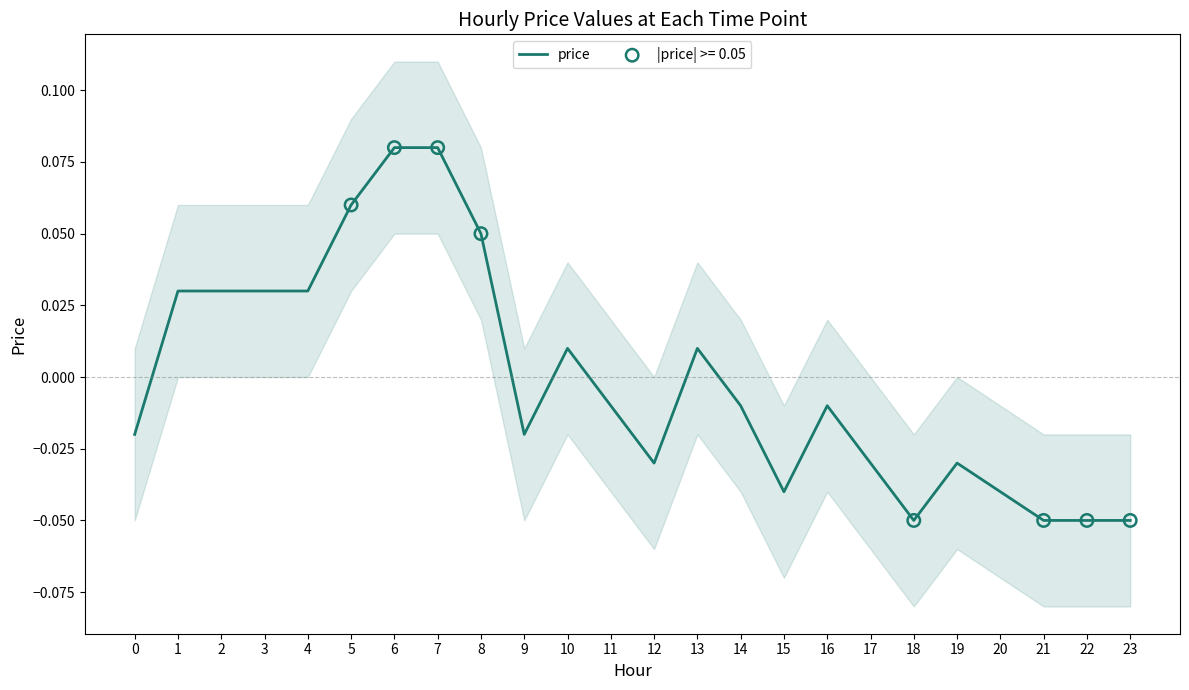

Which has a higher value, 10 or 13?

10